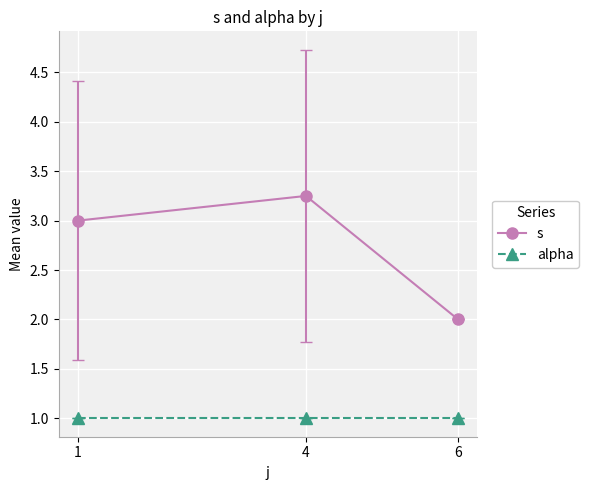

Rank the series by their average value, from highest to lowest.

s, alpha